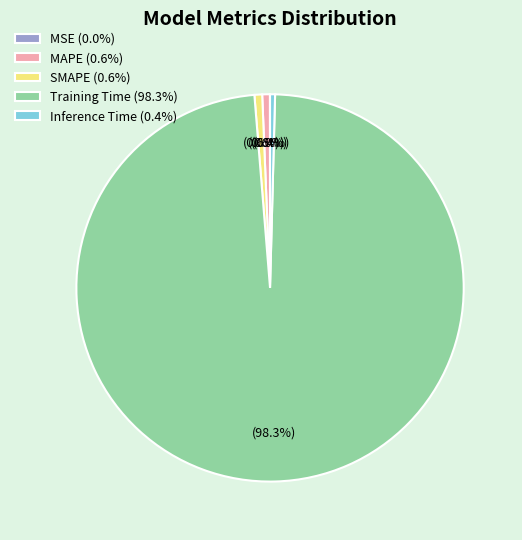

Is Inference Time (0.4%) the majority of the pie?

No